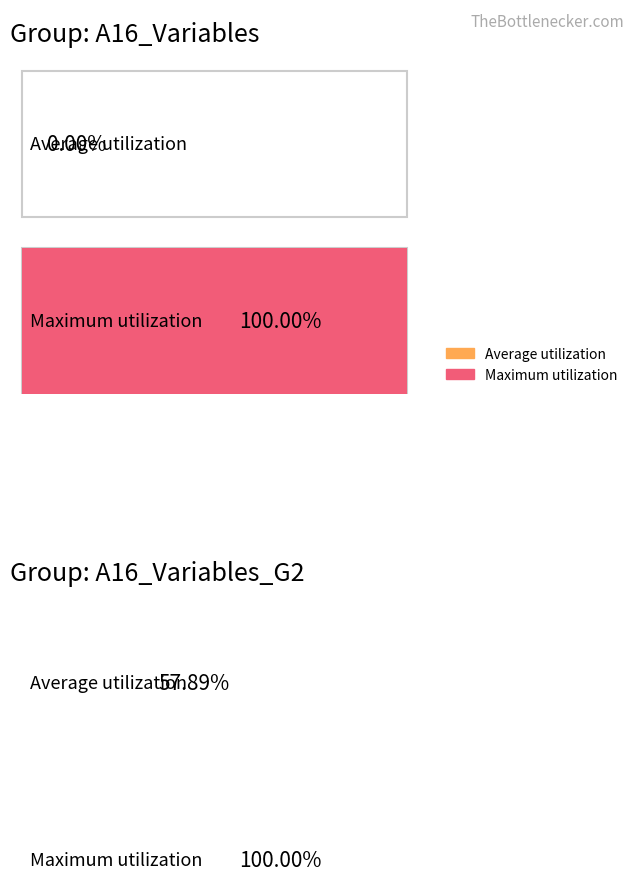

How many distinct data groups are displayed?

2